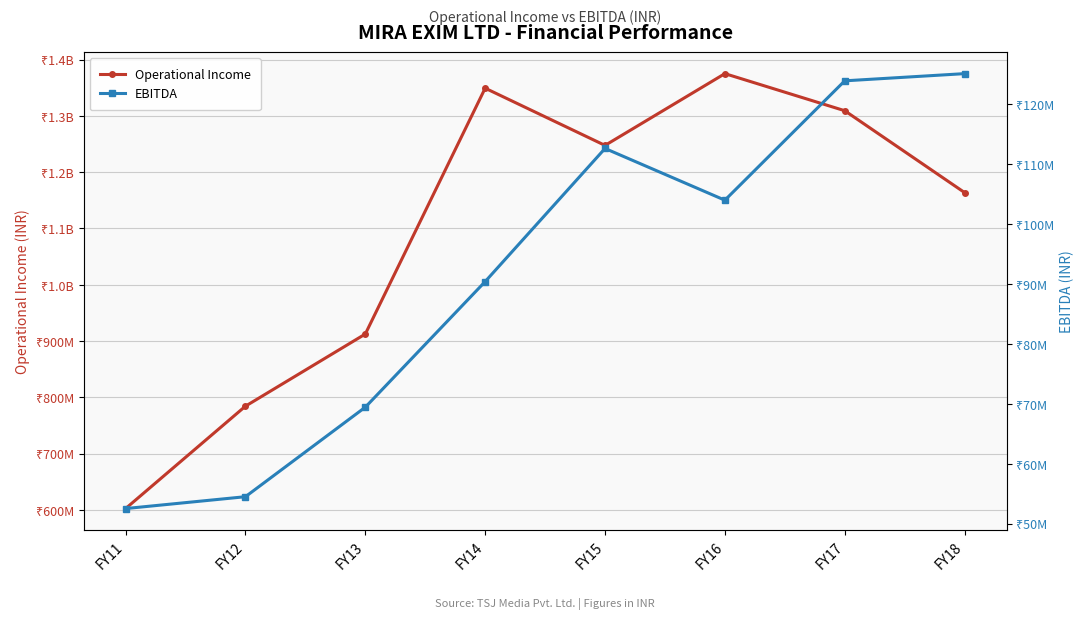

At which label does Operational Income reach its minimum?

FY11